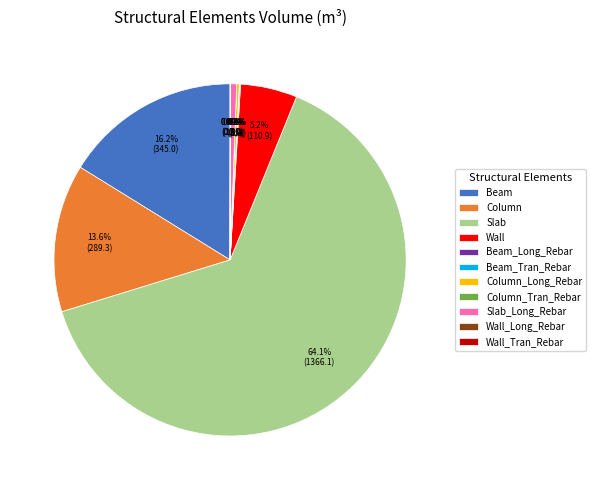

Which category has the biggest portion of the pie?

Slab